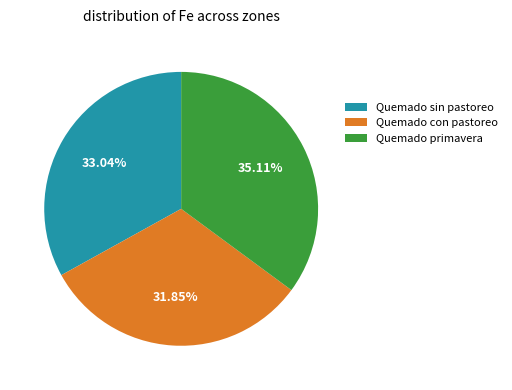

Rank the categories by value from highest to lowest.

Quemado primavera, Quemado sin pastoreo, Quemado con pastoreo